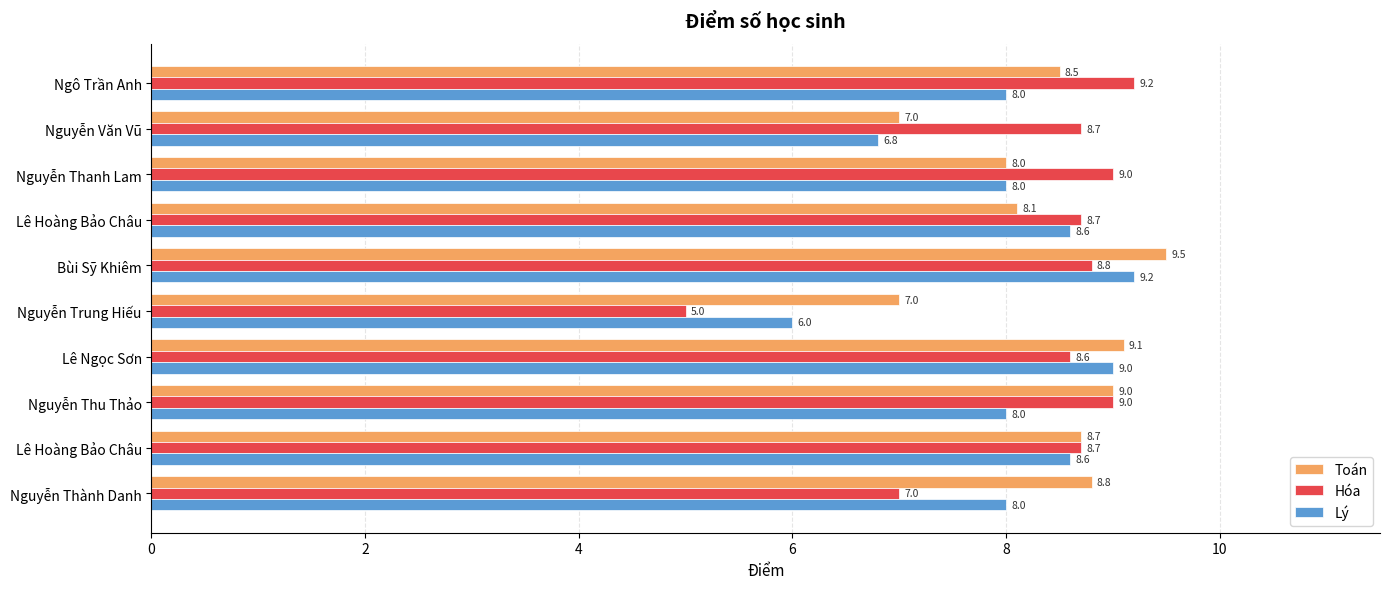

What are all the series names shown in the legend?

Toán, Hóa, Lý